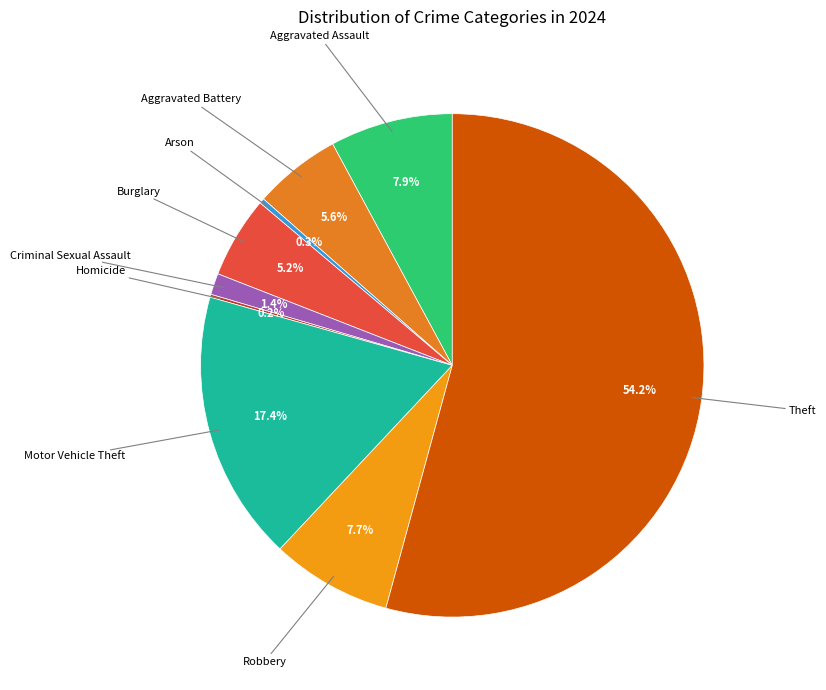

Count the number of slices in the pie.

9